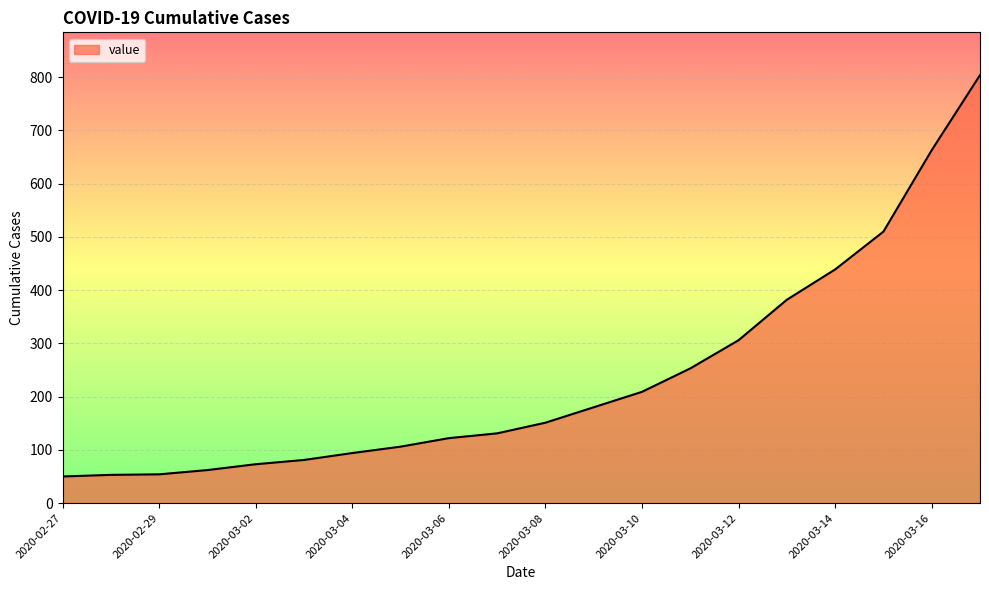

What is the maximum value shown in the chart?

804